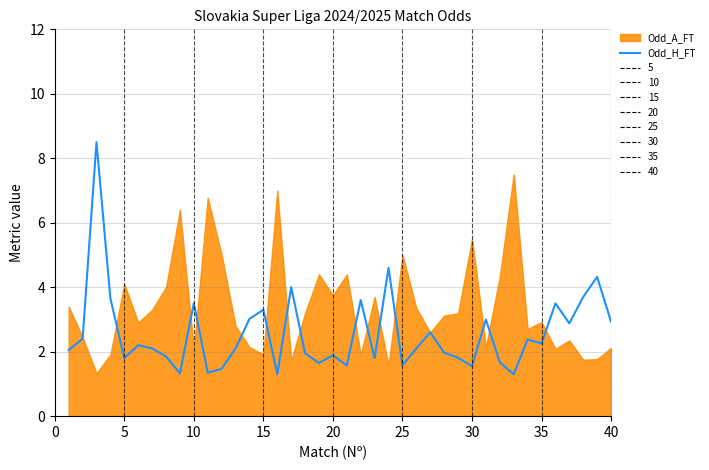

Between 5 and 14, which is larger?

14